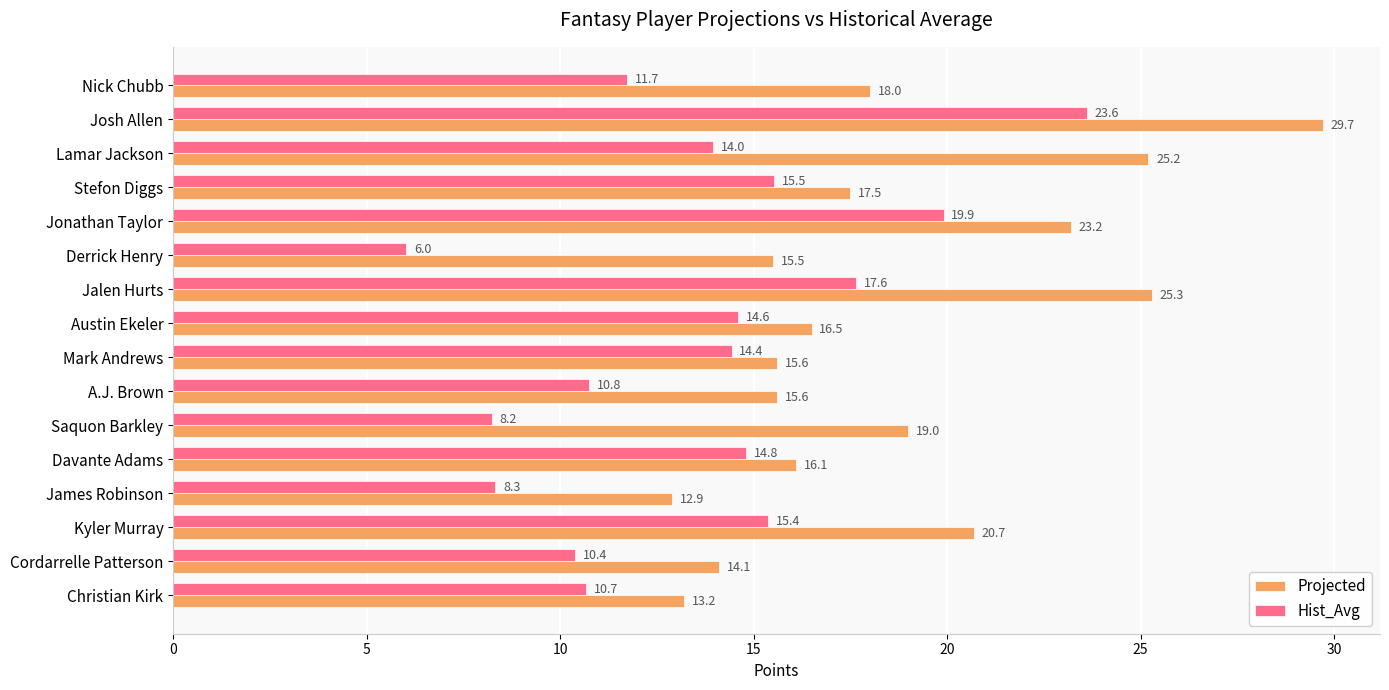

What is the difference between the maximum and minimum values in the Projected series?

16.8